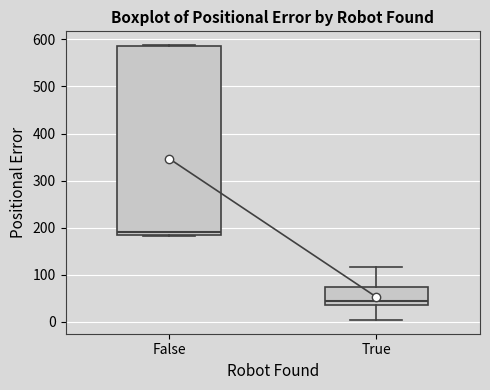

Where does the median line of the box for True sit on the y-axis? The values are not printed on the chart, so give them approximately, as read against the axis.

50